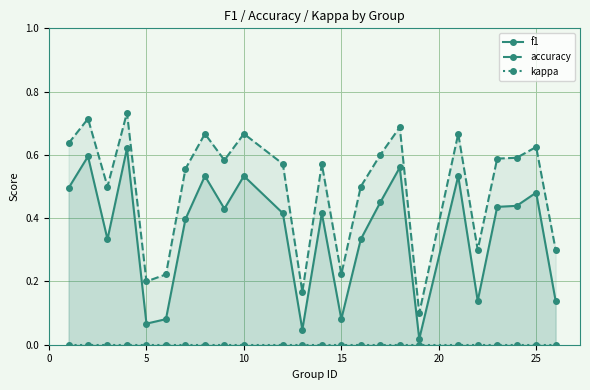

List the series in order of their peak value, highest first.

accuracy, f1, kappa